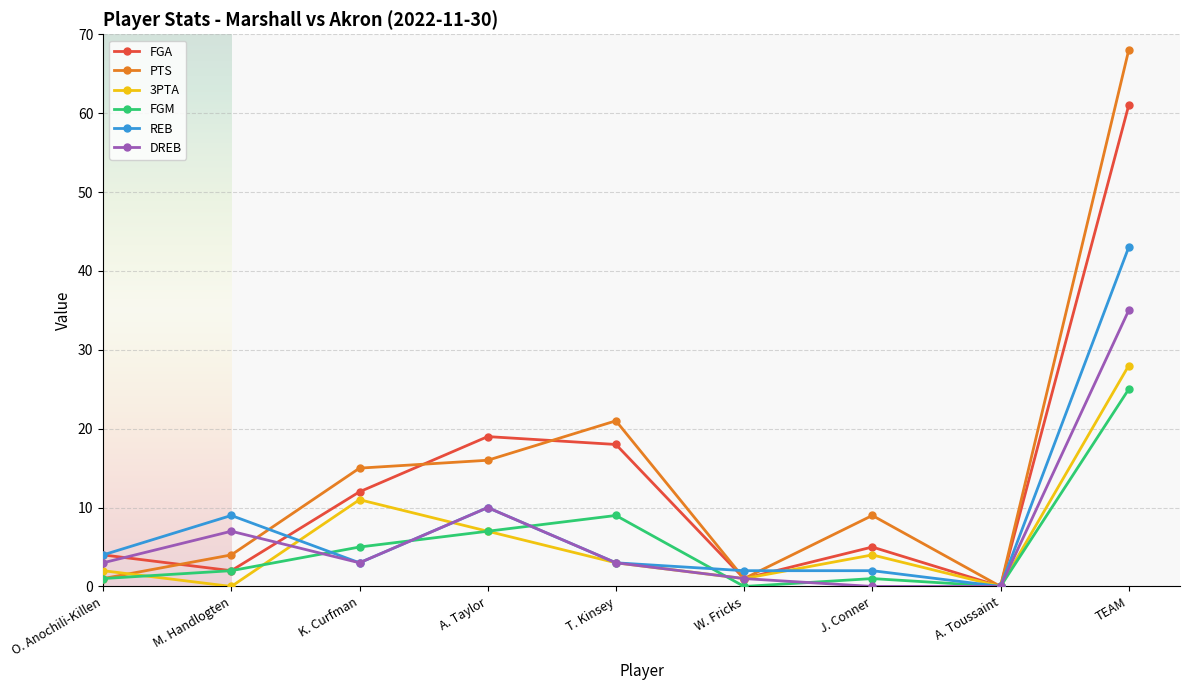

What is the difference between the maximum and minimum values in the 3PTA series?

28